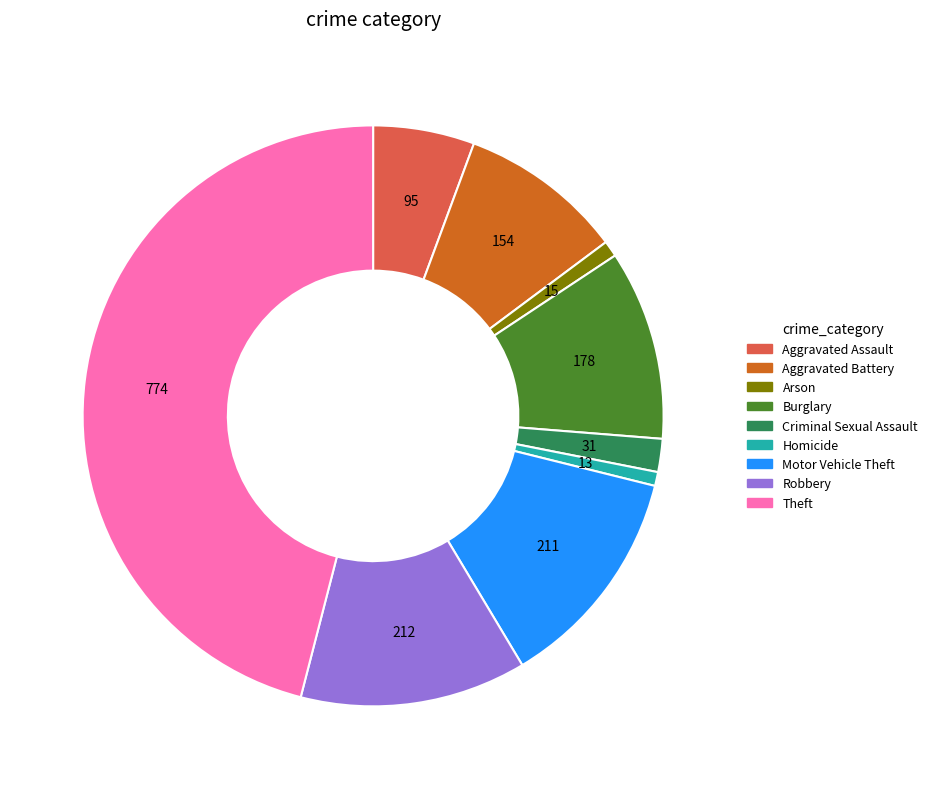

Combined, do Theft and Burglary account for over 50%?

Yes